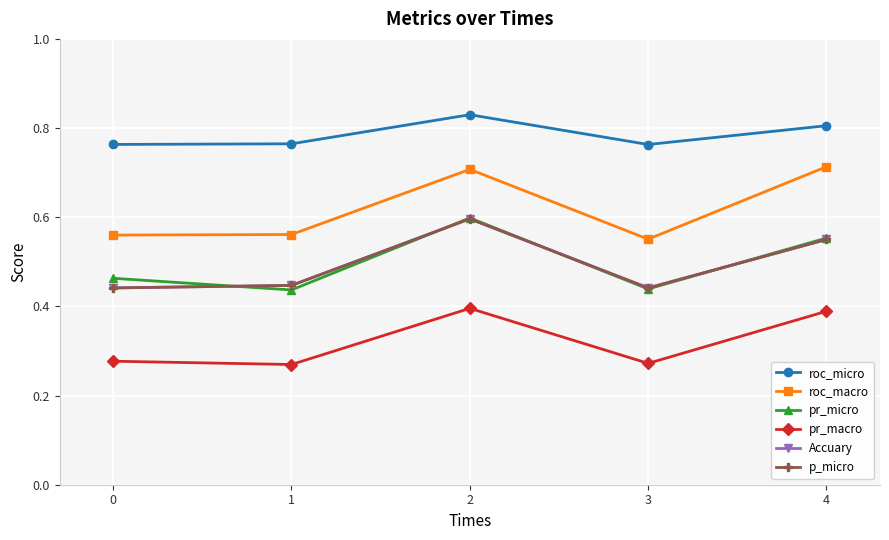

In roc_macro, how many points are higher than both neighbors (excluding endpoints)?

1